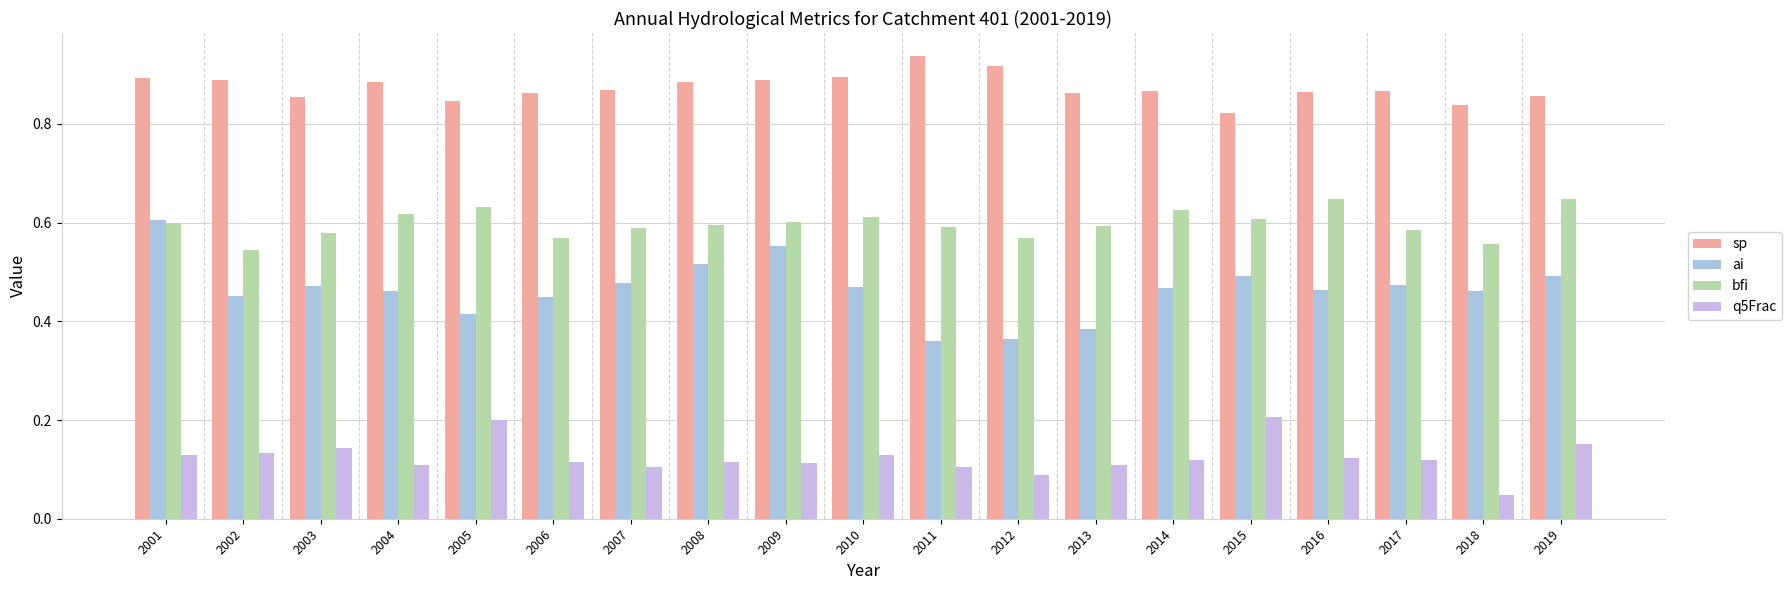

What is the value of the ai bar at the 17th from the left?

0.5